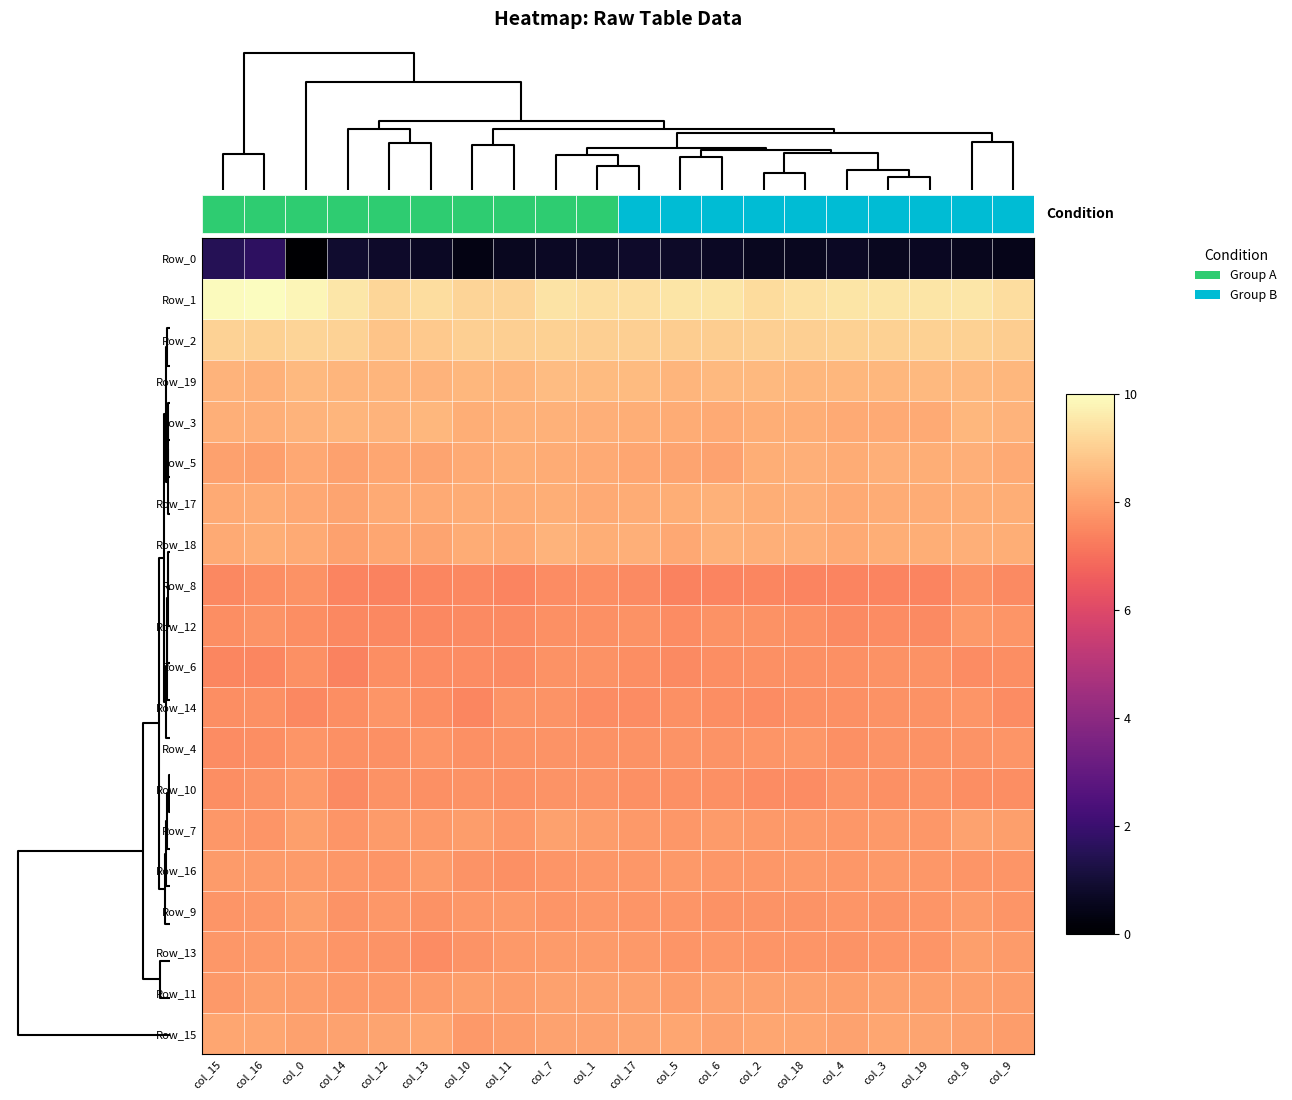

The value of Row_18 at col_9 is 4.3. True or false?

False